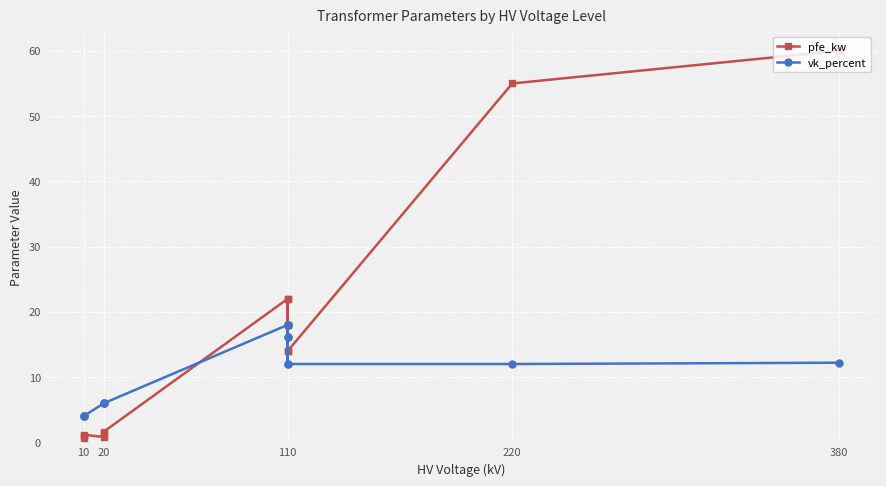

What is the smallest value displayed?

0.6